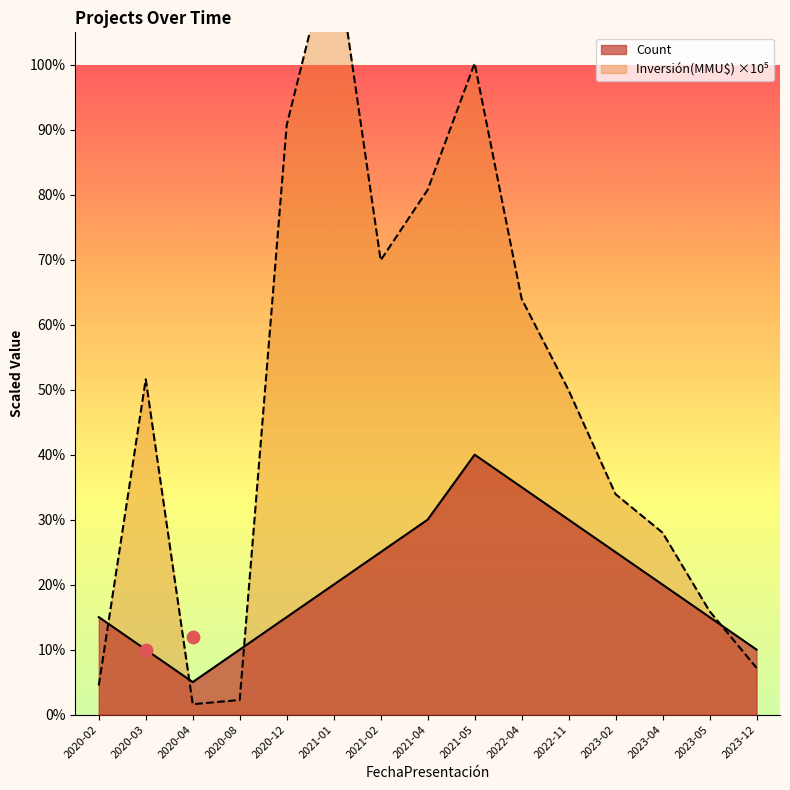

What are all the series names shown in the legend?

Count, Inversión(MMU$)